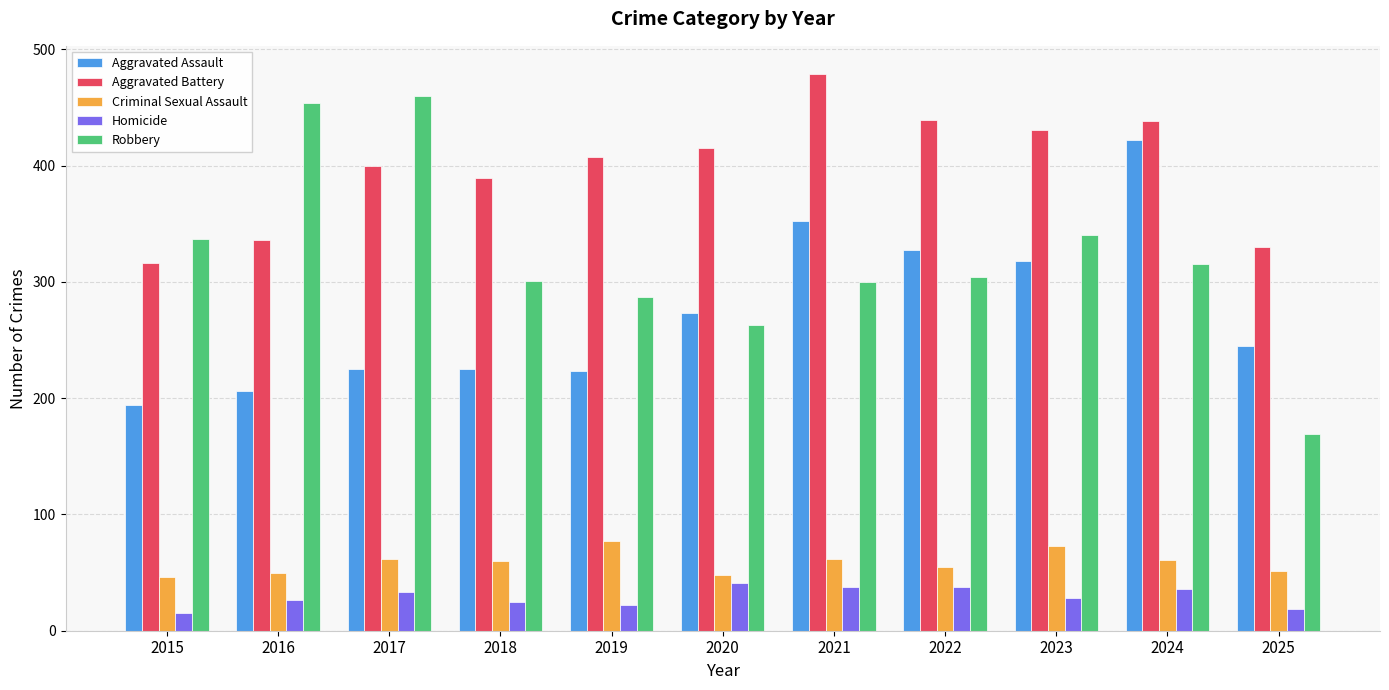

Which series has the largest total across all categories?

Aggravated Battery